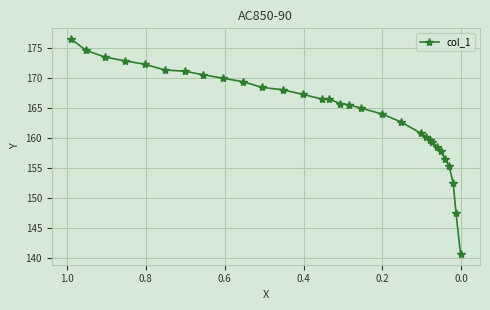

How many series are shown in this chart?

1